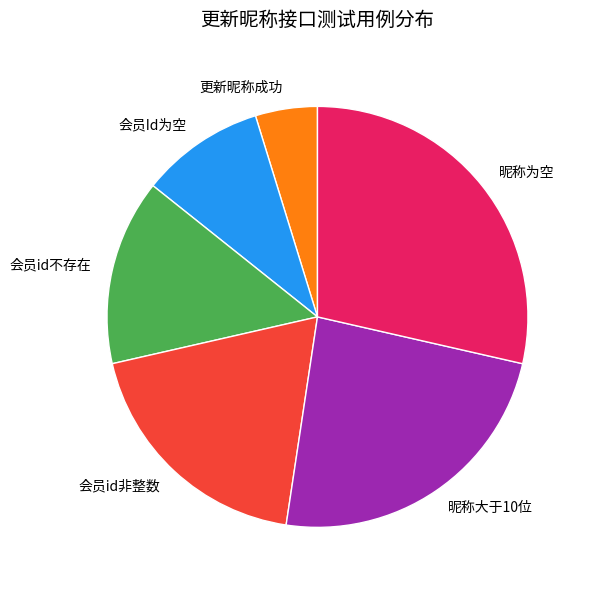

Which category has the biggest portion of the pie?

昵称为空